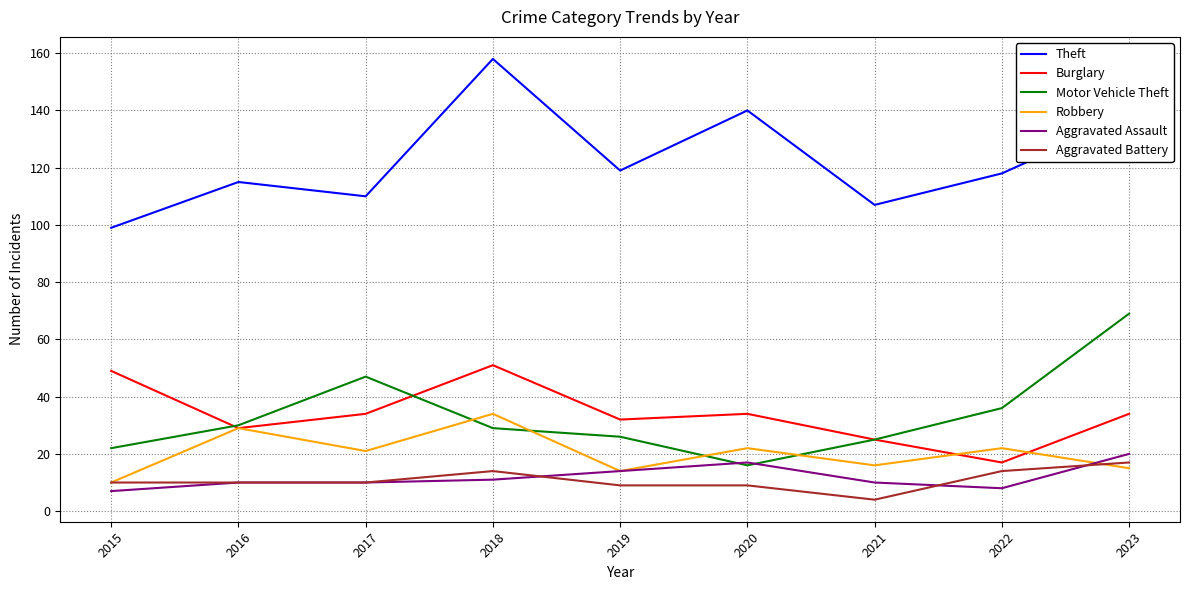

What is the approximate value of Aggravated Assault at 2020?

17